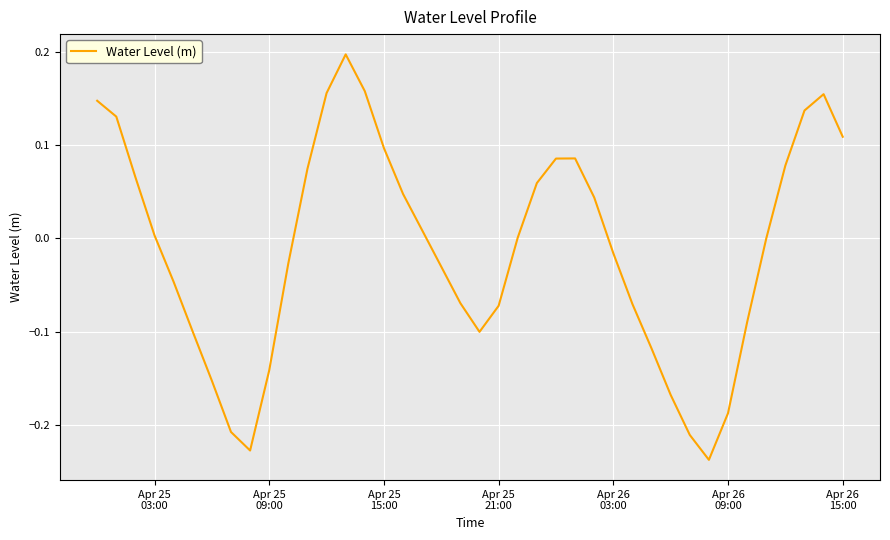

What is the difference between the maximum and minimum values?

0.4